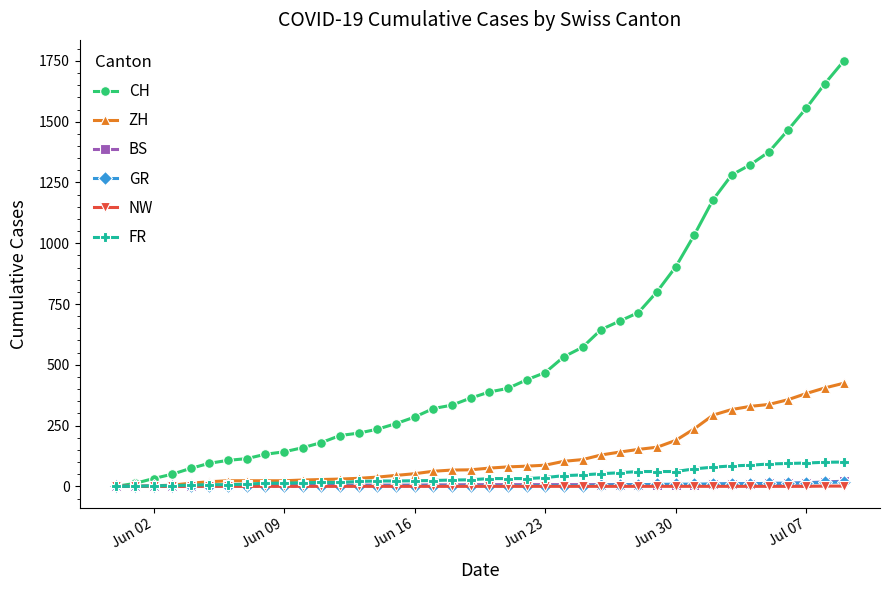

Which series has the largest total across all categories?

CH